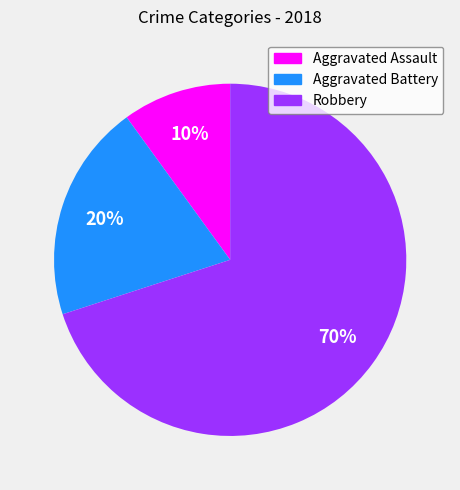

Does any single category account for the majority?

Yes